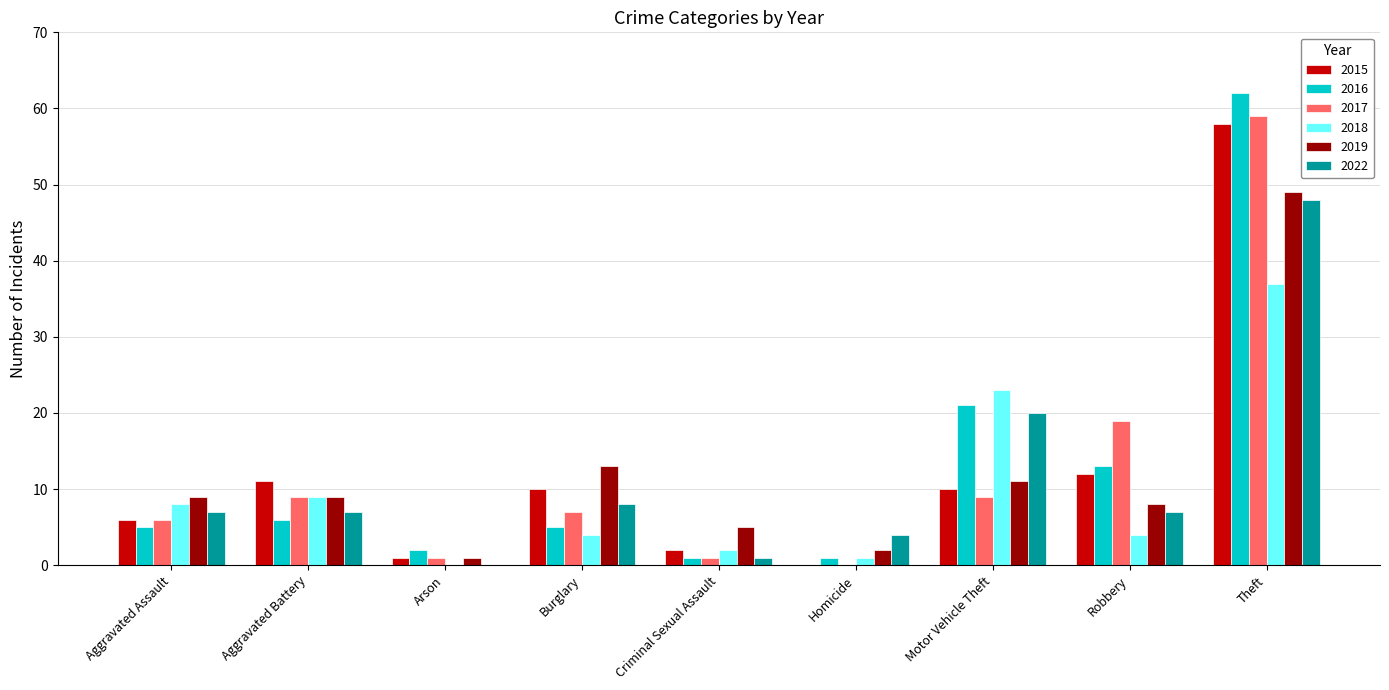

What is the spread (max minus min) of values at Robbery?

15